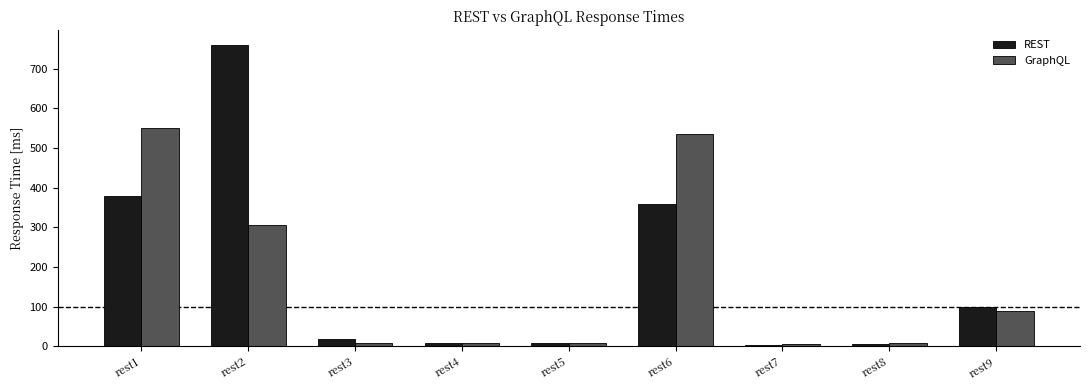

Which category has the highest value across all series?

rest2